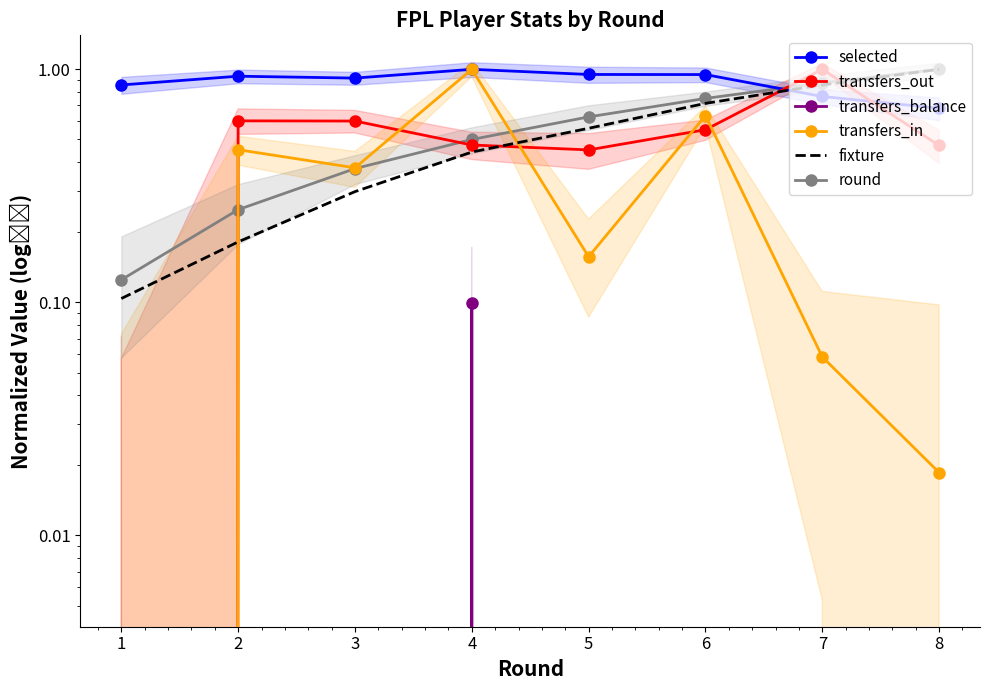

True or false: selected has more than 1 points higher than both neighbors.

True